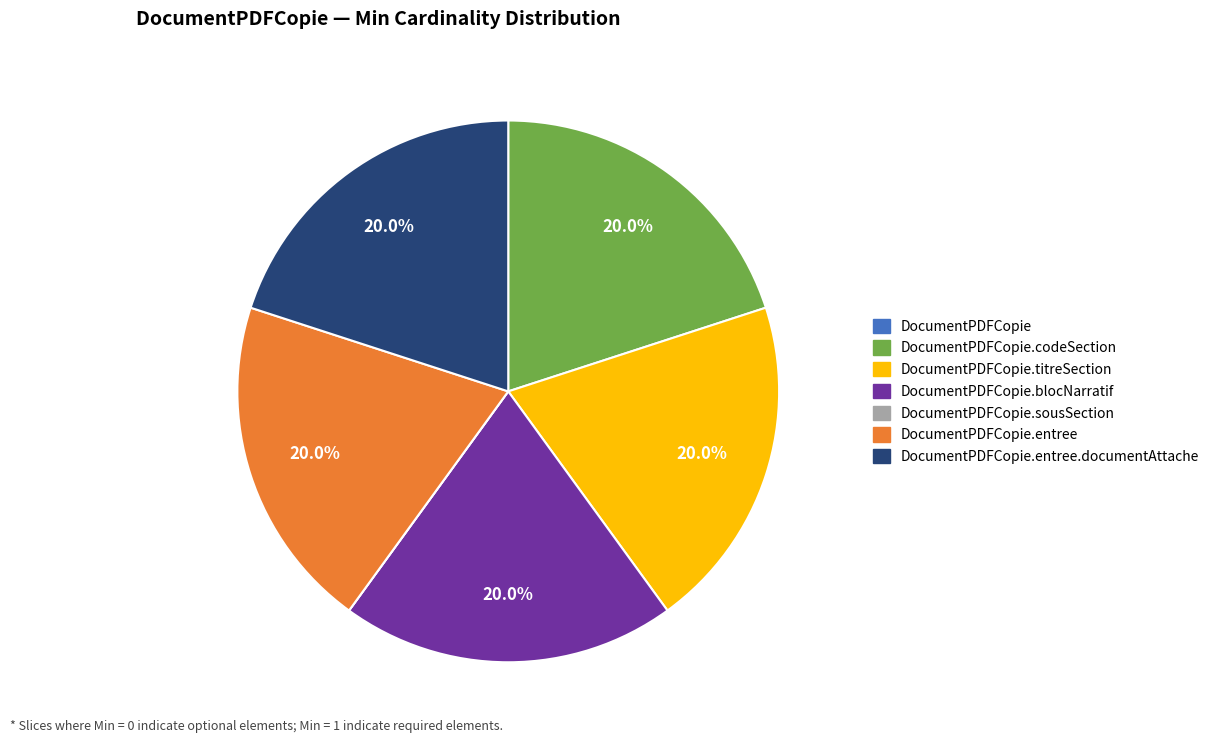

Does any single category account for the majority?

No